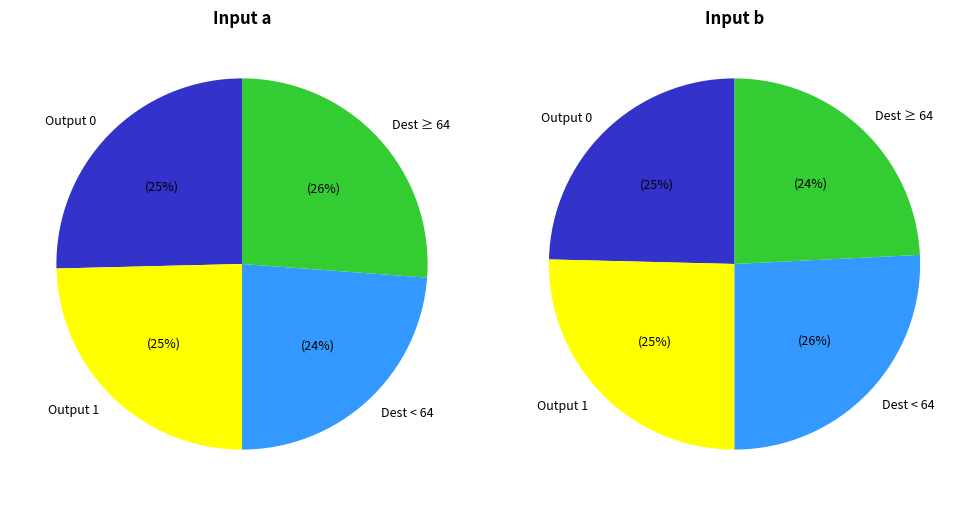

Between output 0 (b) and output 1 (b), which series saw the biggest shift?

input a